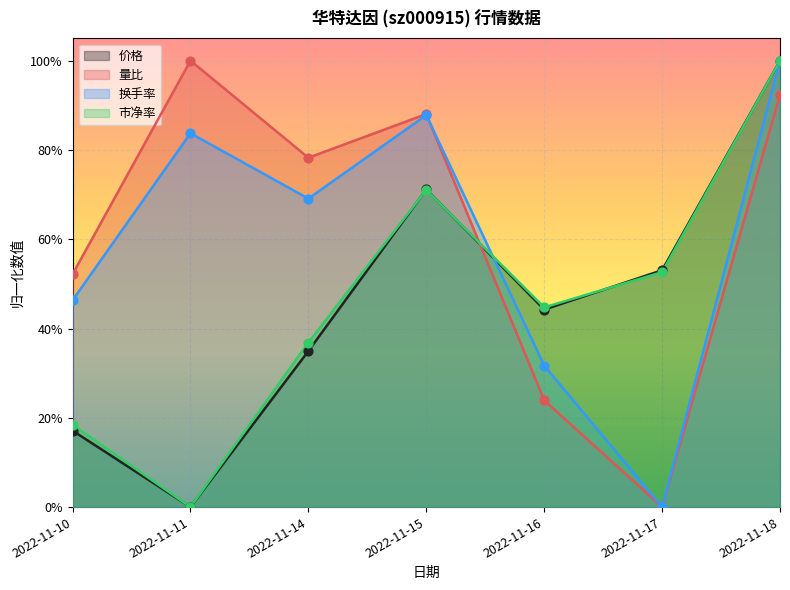

Which series has the largest total across all categories?

量比